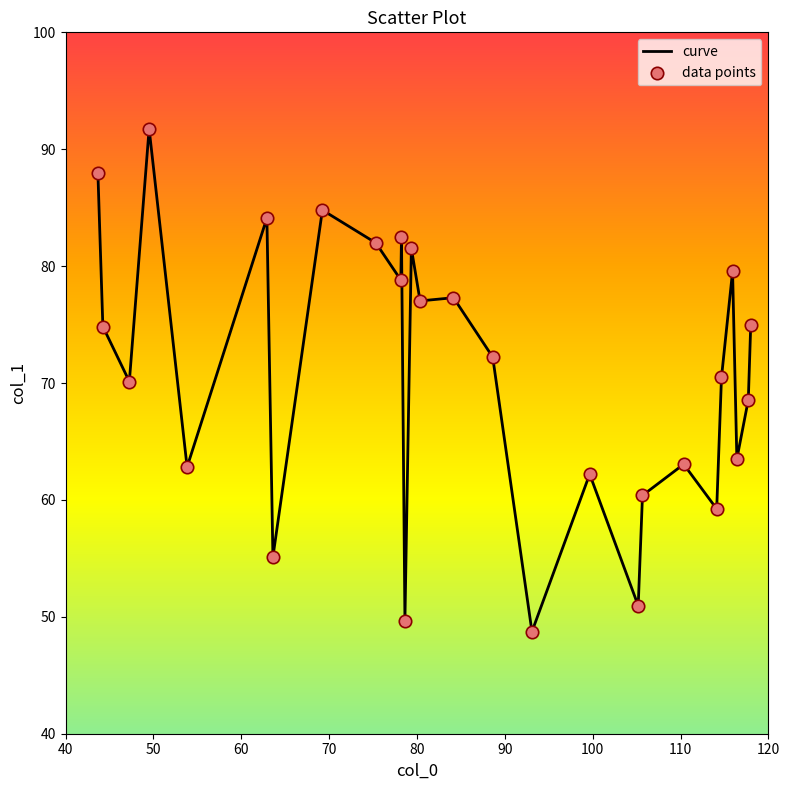

What is the maximum value shown in the chart?

91.7